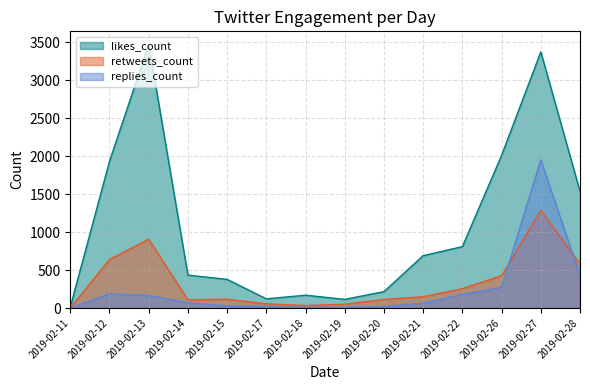

What is the difference between the retweets_count values at 2019-02-28 and 2019-02-14?

471